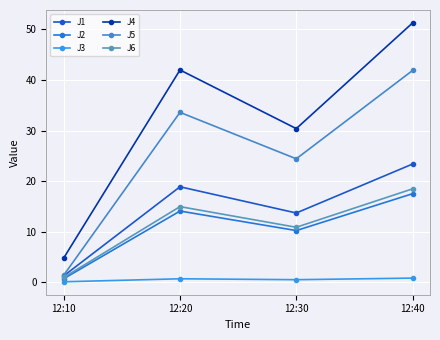

True or false: J4 and J6 cross at least once.

False